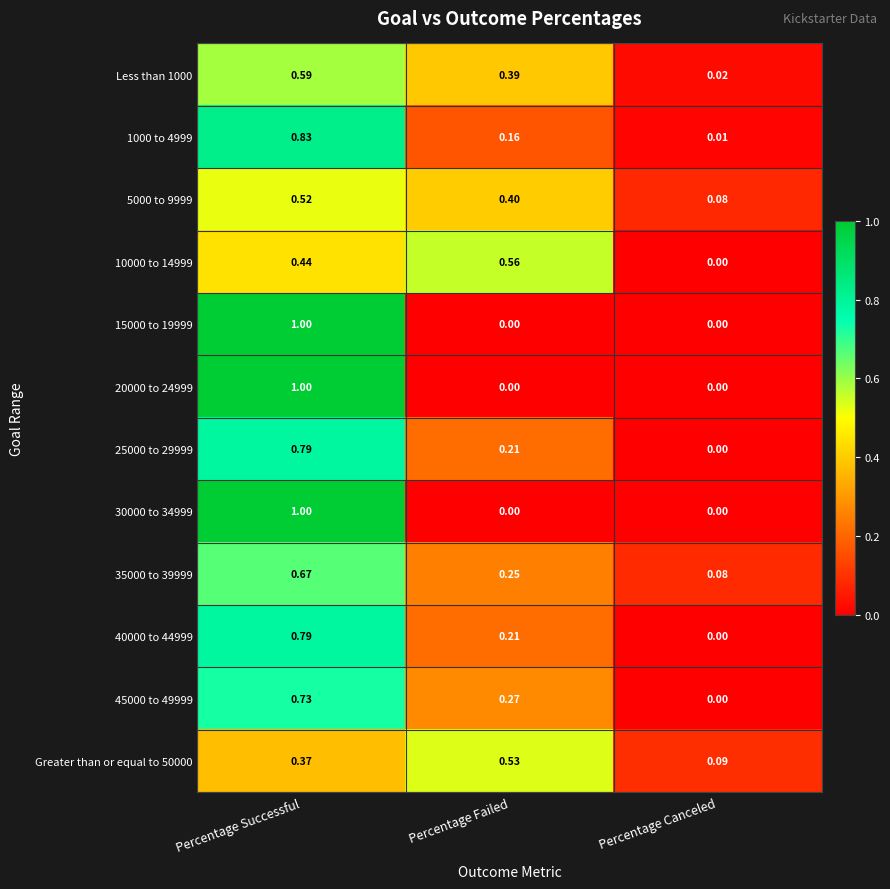

Which category has the highest value across all series?

Percentage Successful